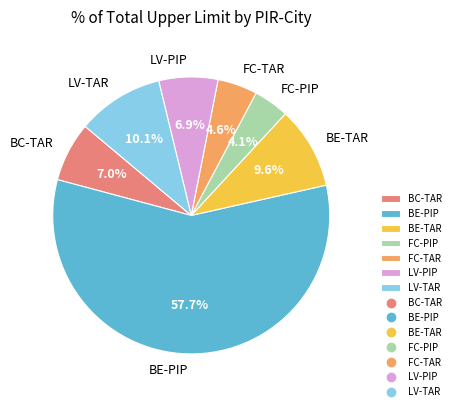

What is the ratio of the value at FC-PIP to the value at BE-TAR?

0.4